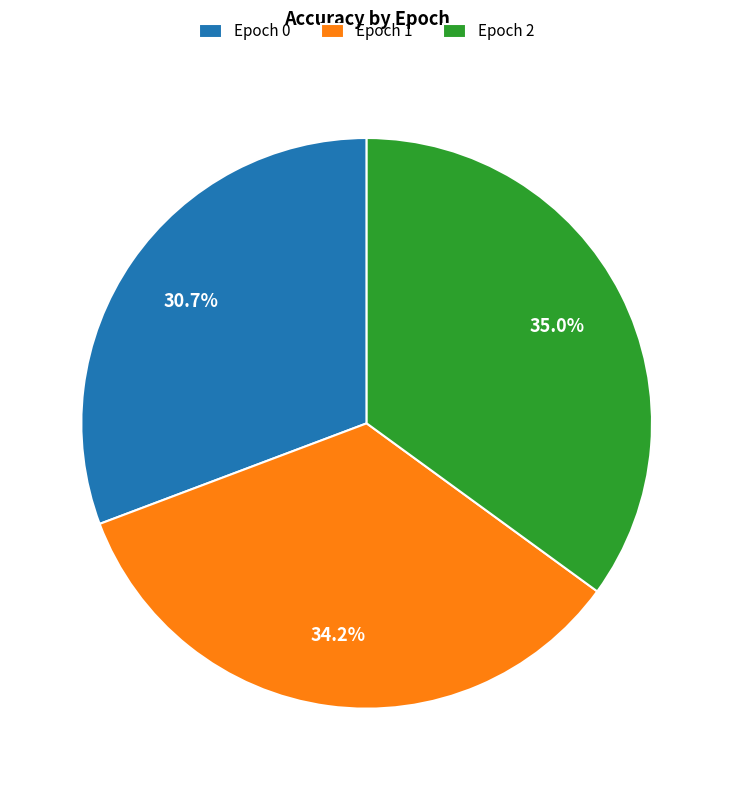

What is the largest slice in the pie chart?

Epoch 2